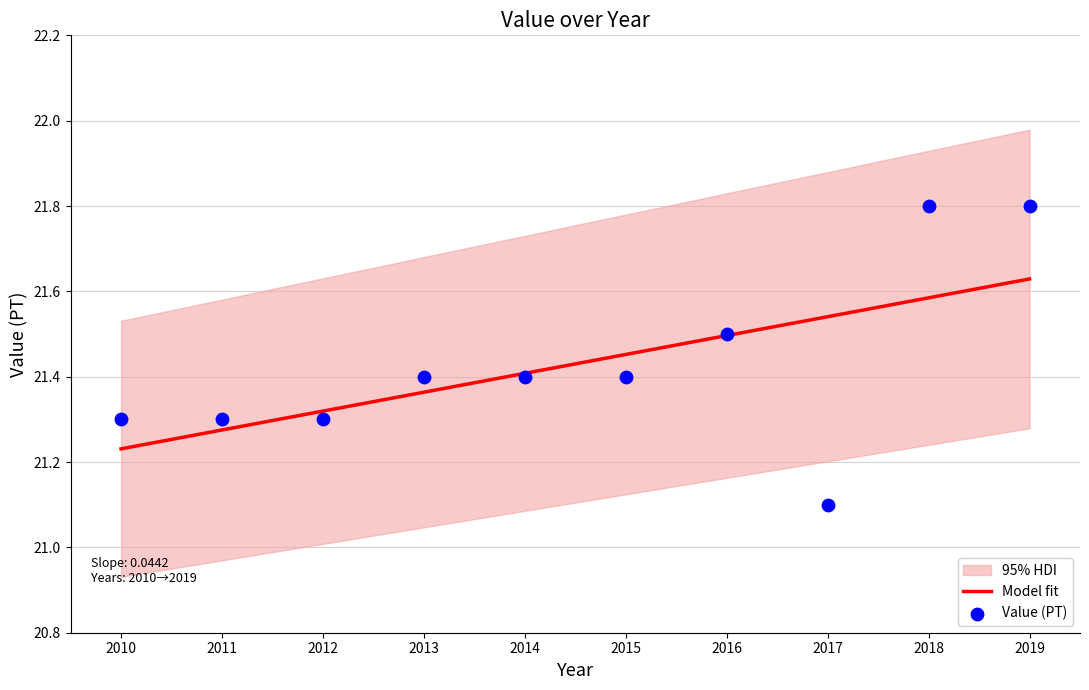

Between 2010 and 2018, which is larger?

2018